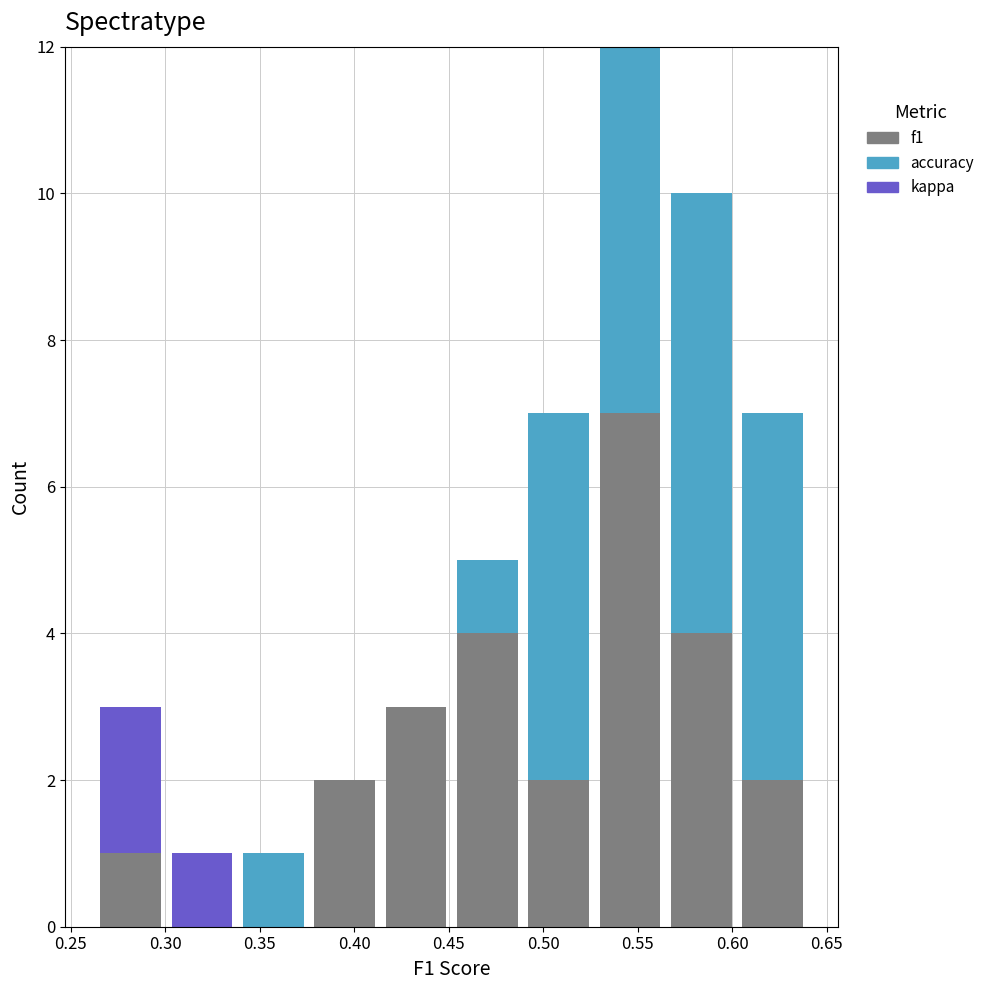

Reading left to right, transcribe this chart: for each stacked bar, give the range it covers on the x-axis and its total height. Neither the bar edges nor the heights are printed on the chart, so give them approximately, as read against the axes.

0.265 to 0.300: 3
0.300 to 0.340: 1
0.340 to 0.375: 1
0.375 to 0.415: 2
0.415 to 0.450: 3
0.450 to 0.490: 5
0.490 to 0.525: 7
0.525 to 0.565: 12
0.565 to 0.605: 10
0.605 to 0.640: 7